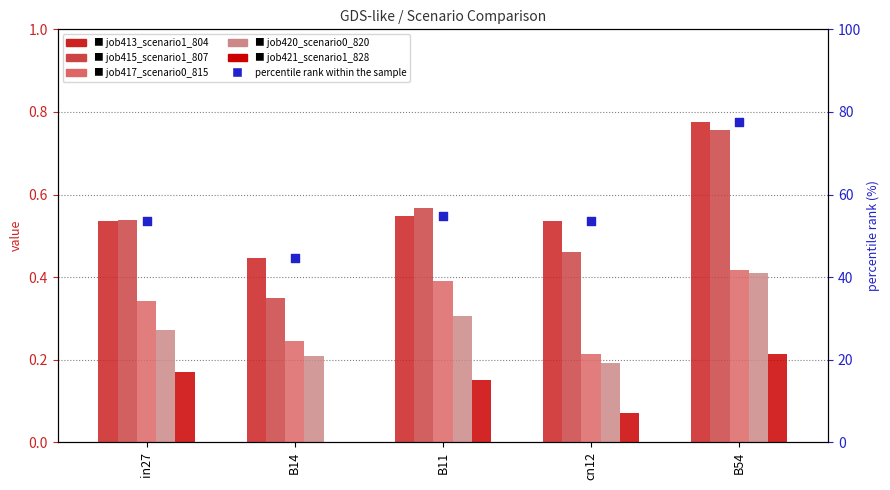

What is the total value across all series at in27?

55.5